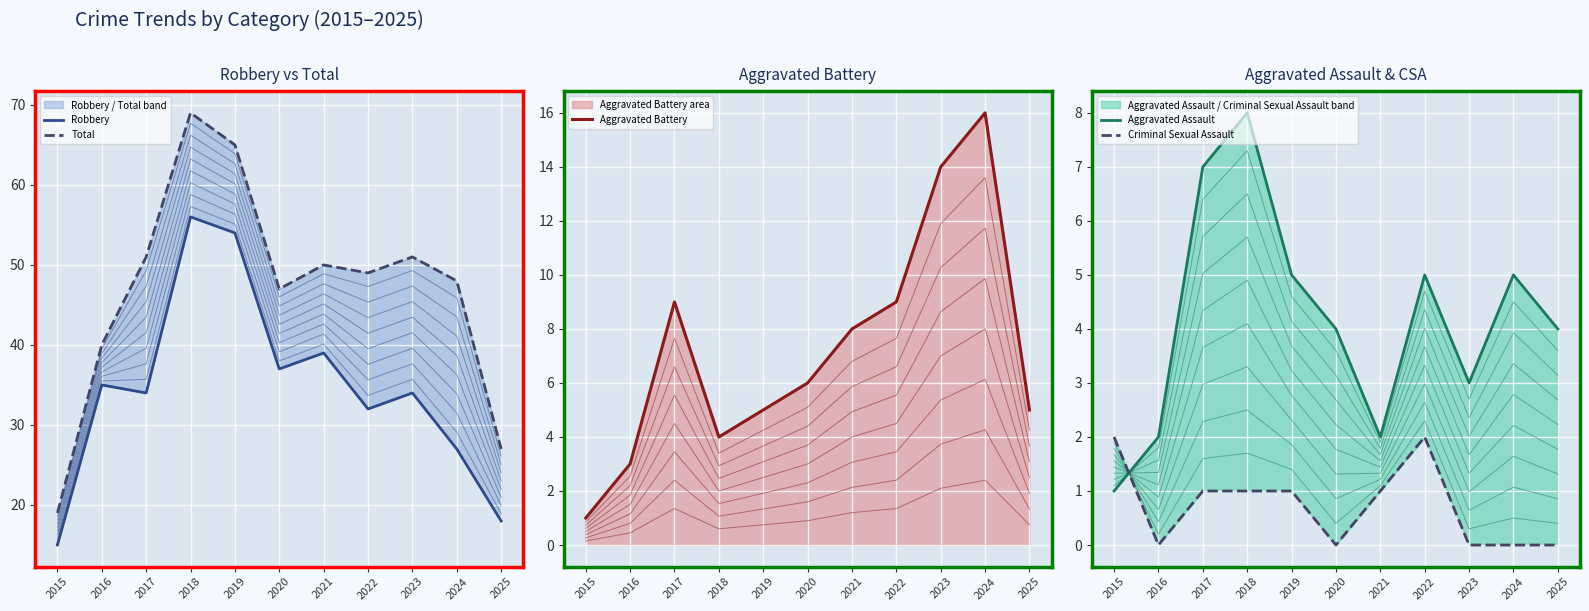

The value of Total at 2023 is 10. True or false?

False